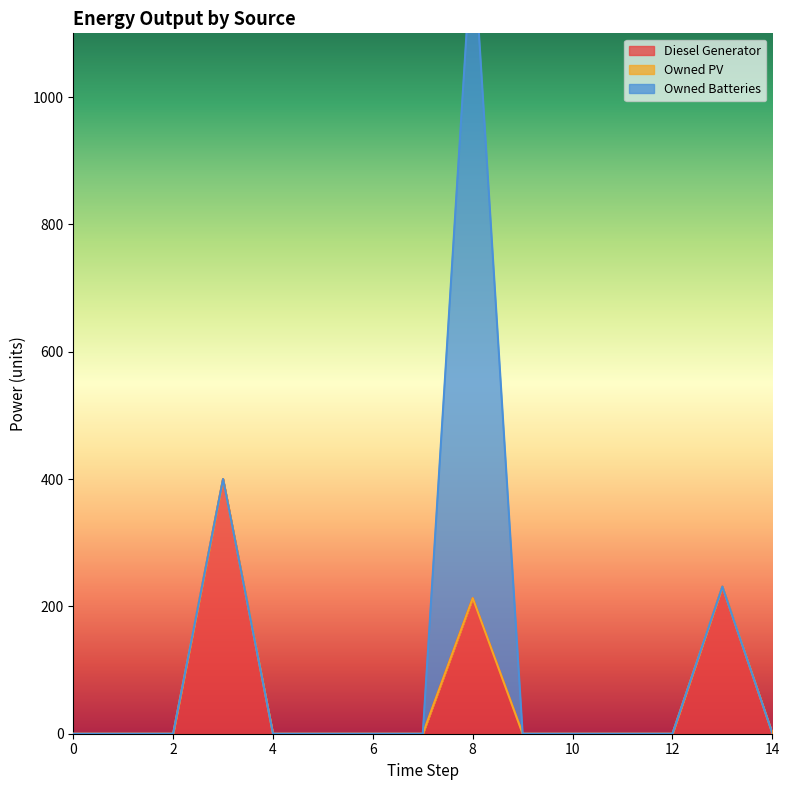

List the series in order of their peak value, highest first.

Owned Batteries, Diesel Generator, Owned PV